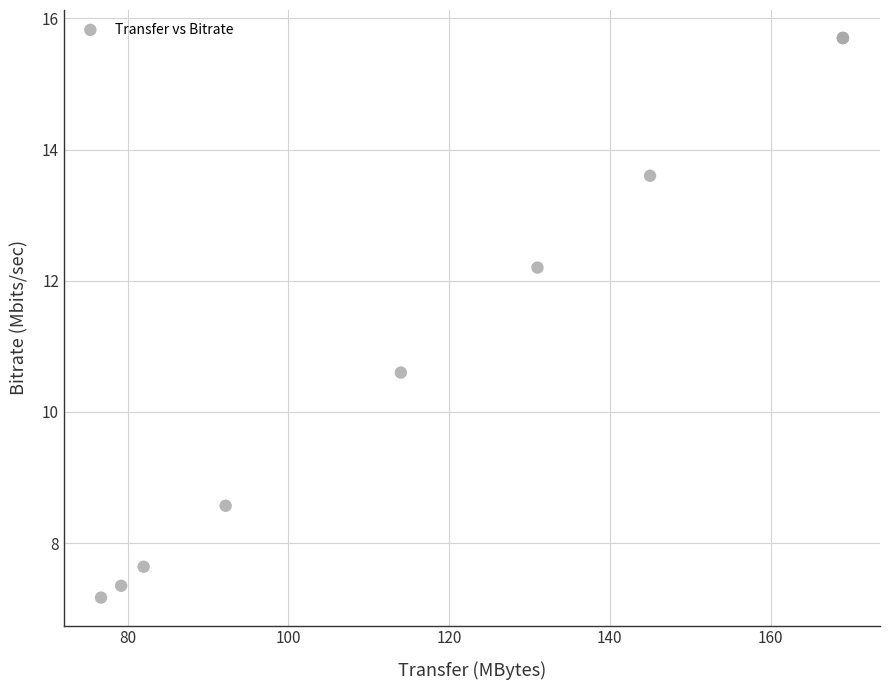

What Y value in the scatter plot is closest to 11?

10.6